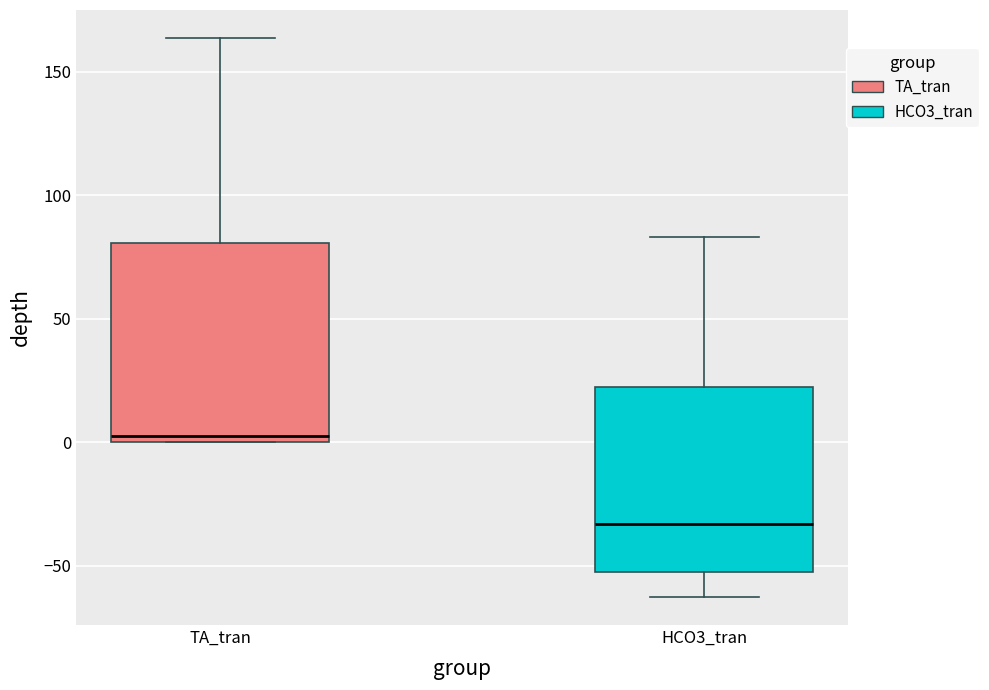

Comparing the boxes themselves (not the whiskers), which one is the tallest?

TA_tran